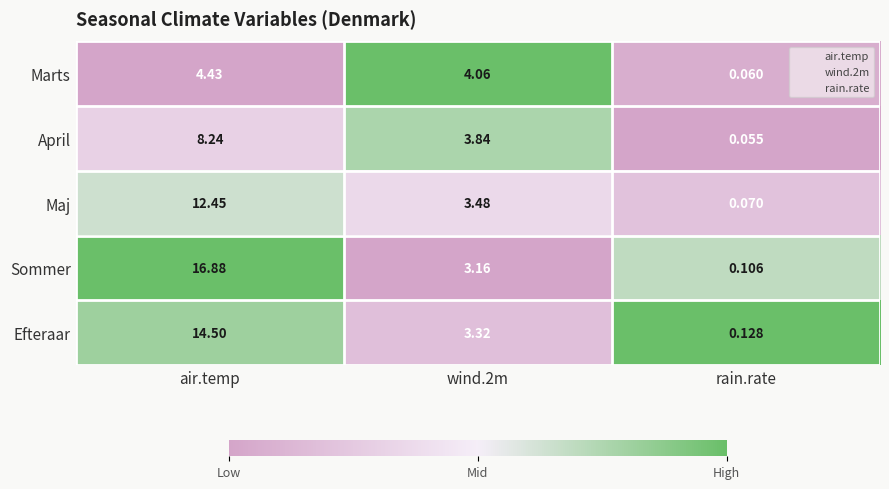

Which series has the widest spread of values?

Sommer